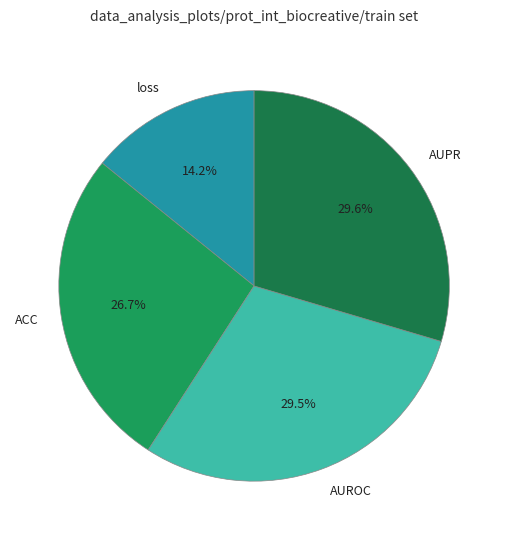

Is it true that loss is 14% of the pie?

True